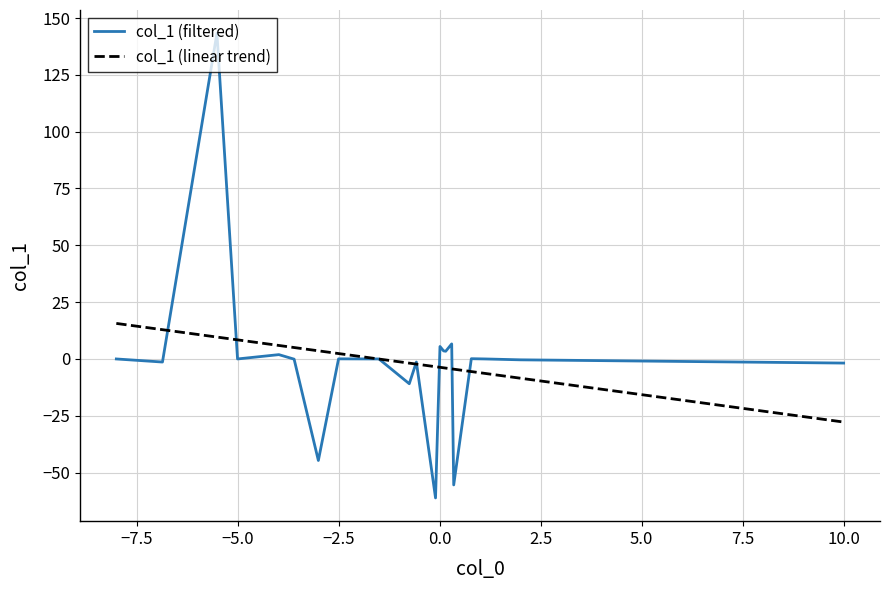

Which series has the largest range (max minus min)?

col_1 (filtered)